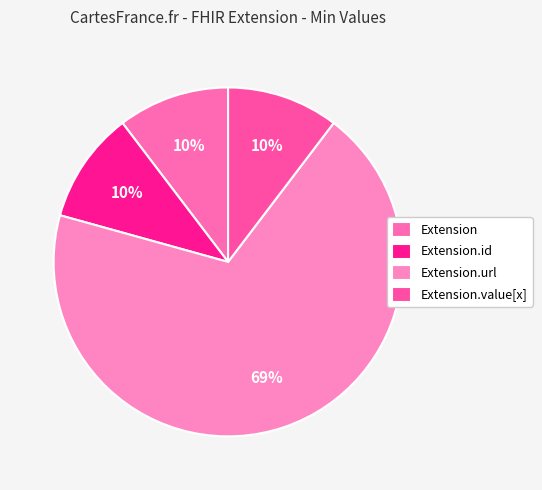

Which category accounts for the majority?

Extension.url